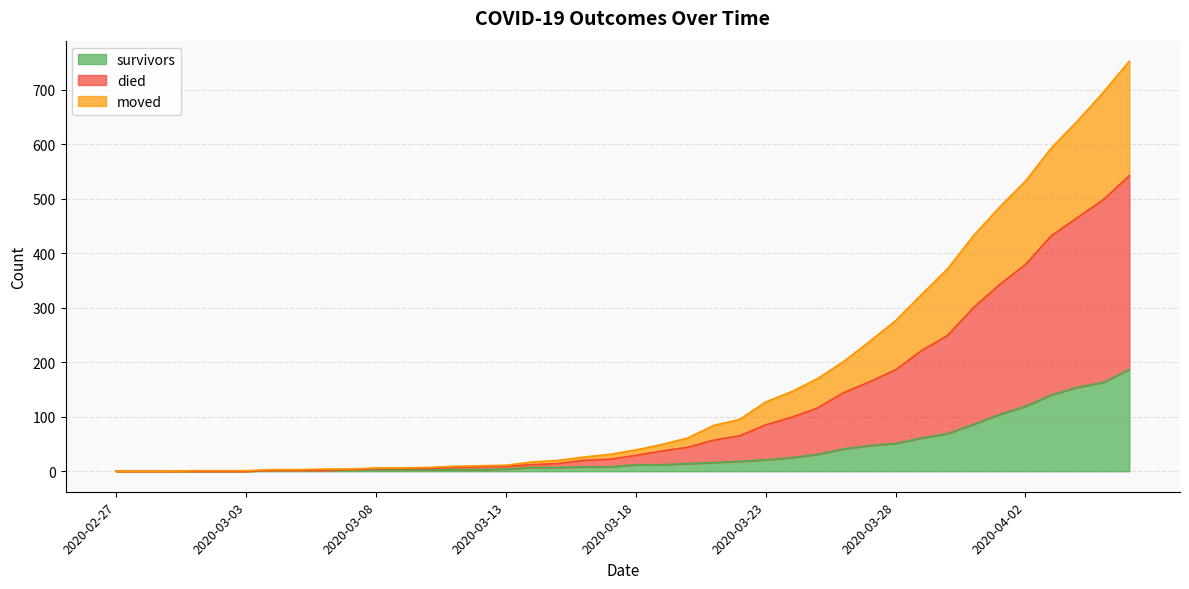

What is the highest value of the survivors series?

187